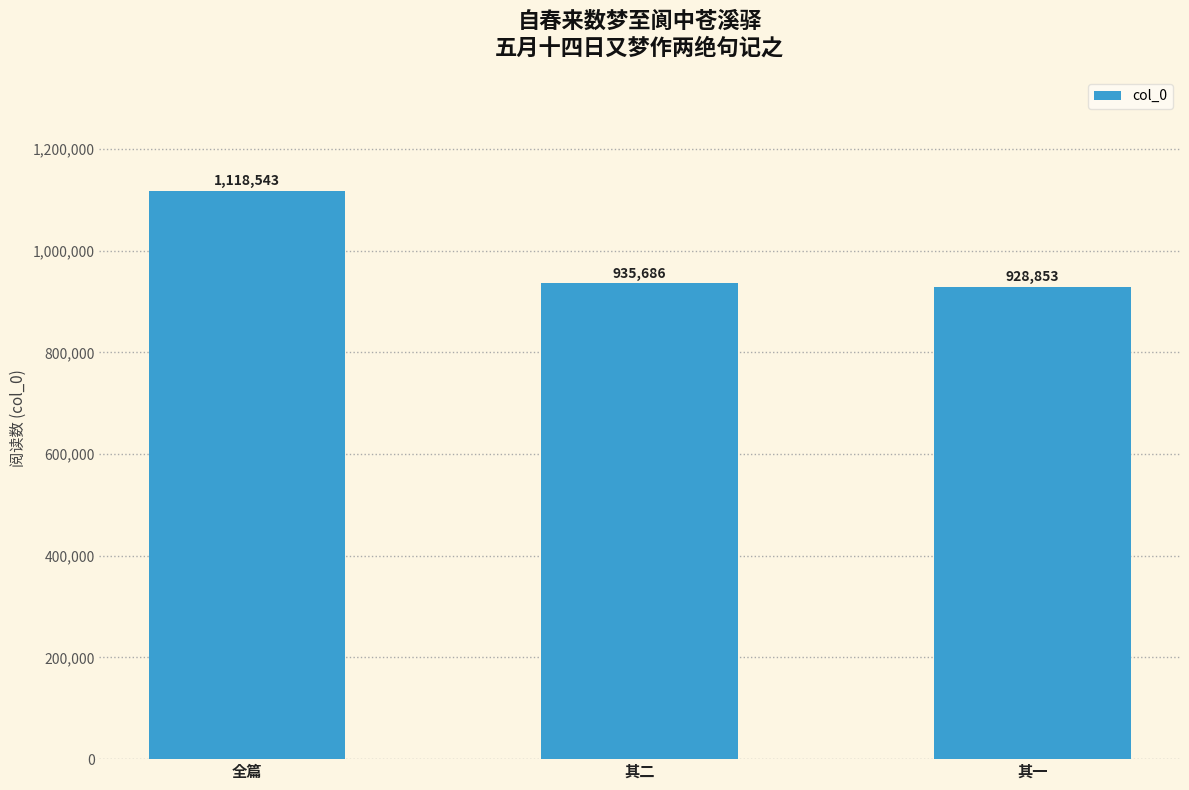

What is the value of the 1st bar from the left?

1118543